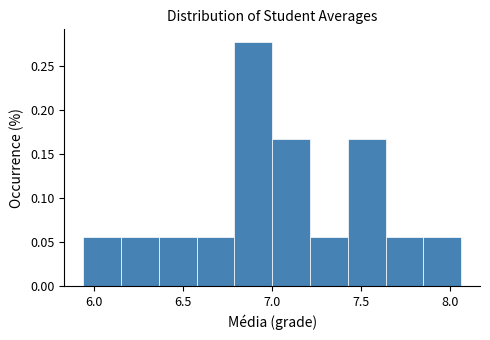

Over which range of the x-axis is the bar tallest?

6.80 to 7.00